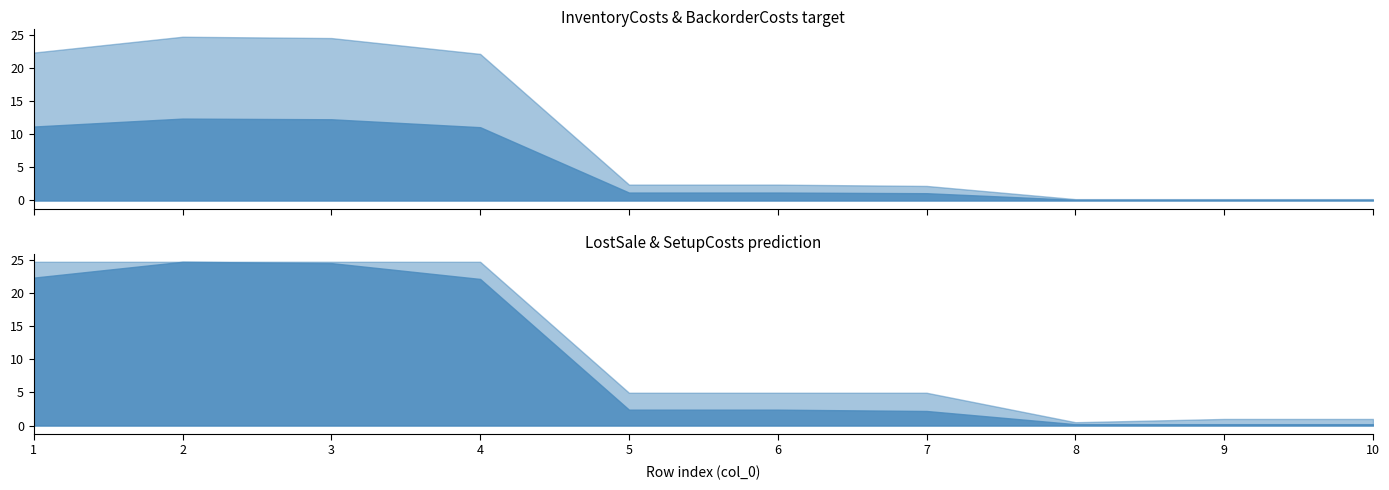

True or false: LostSale and Leadtimes intersect in this chart.

False